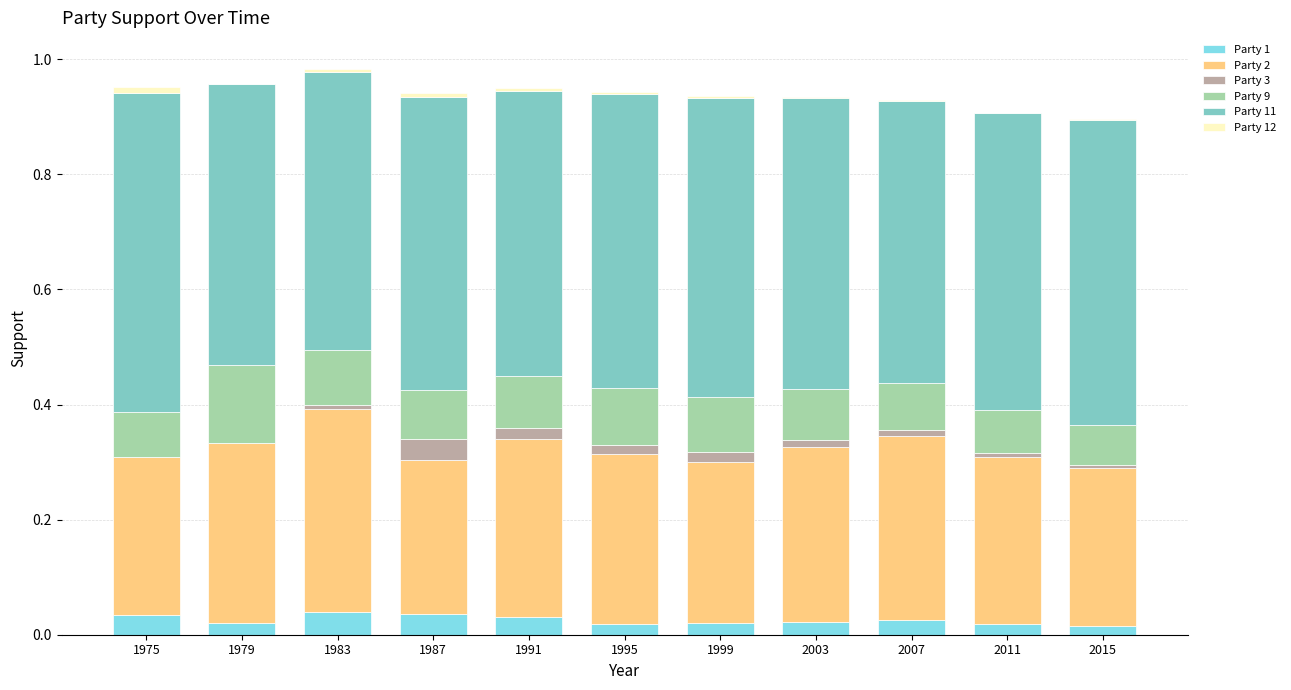

The Party 1 series shows 0.0 at 1975. True or false?

True